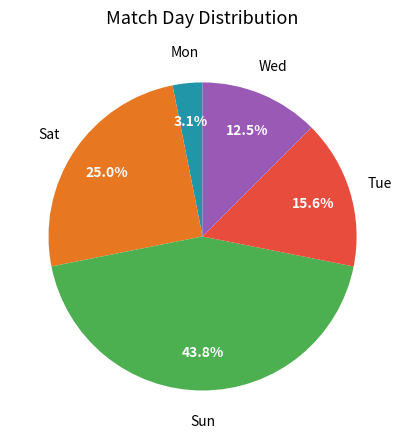

Is there a majority slice in this chart?

No